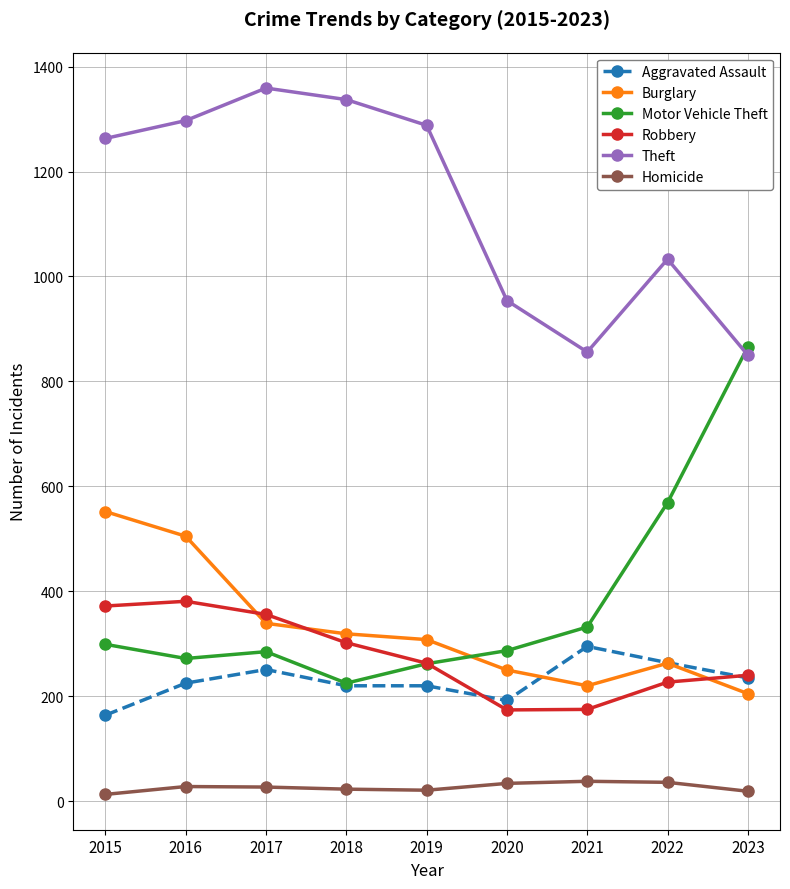

What is the value of the Homicide point at the 9th from the left?

19